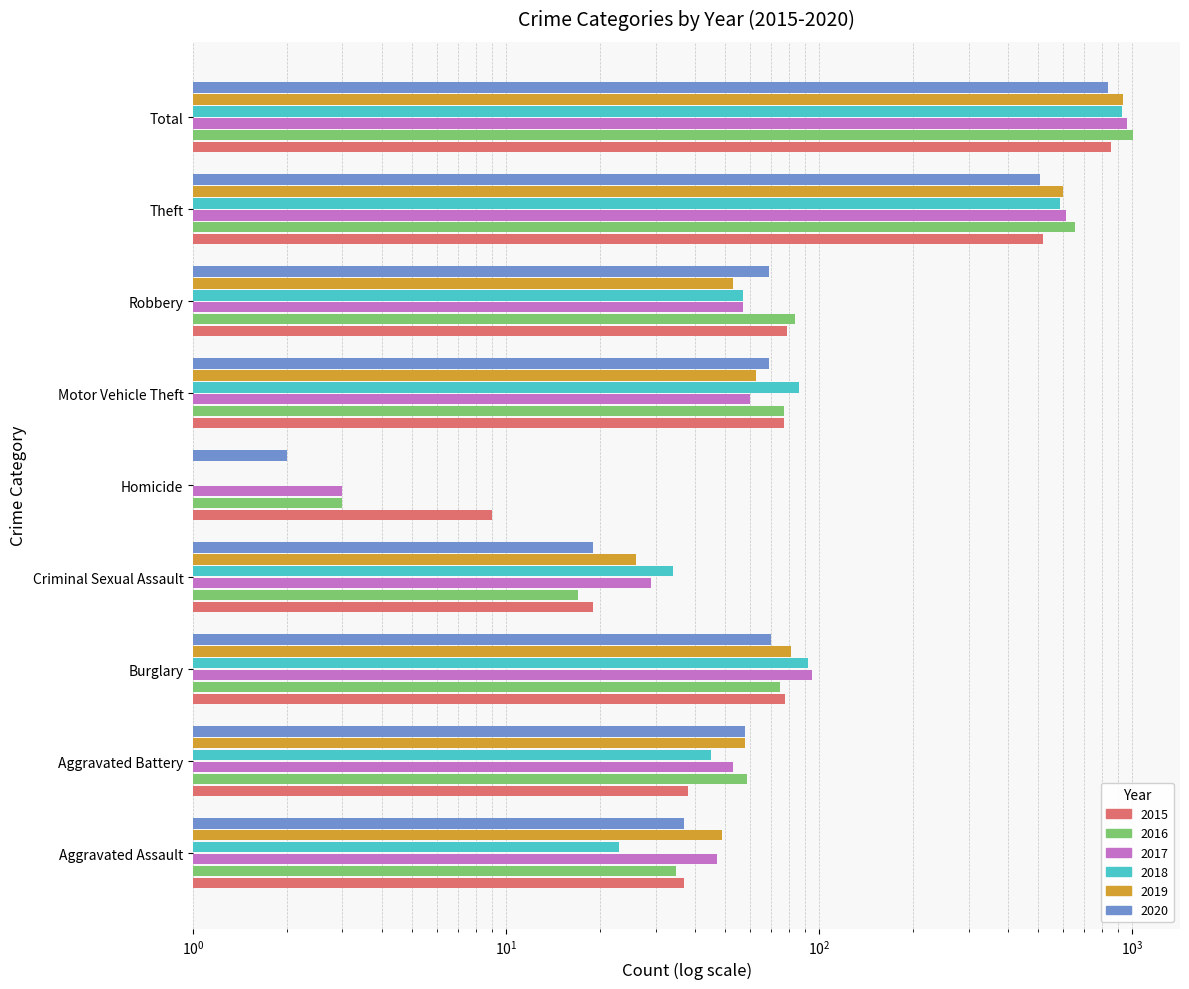

Reading left to right, list all the values displayed in this chart.

2015: Aggravated Assault=37	Aggravated Battery=38	Burglary=78	Criminal Sexual Assault=19	Homicide=9	Motor Vehicle Theft=77	Robbery=79	Theft=517	Total=854
2016: Aggravated Assault=35	Aggravated Battery=59	Burglary=75	Criminal Sexual Assault=17	Homicide=3	Motor Vehicle Theft=77	Robbery=84	Theft=655	Total=1006
2017: Aggravated Assault=47	Aggravated Battery=53	Burglary=95	Criminal Sexual Assault=29	Homicide=3	Motor Vehicle Theft=60	Robbery=57	Theft=616	Total=961
2018: Aggravated Assault=23	Aggravated Battery=45	Burglary=92	Criminal Sexual Assault=34	Homicide=1	Motor Vehicle Theft=86	Robbery=57	Theft=587	Total=926
2019: Aggravated Assault=49	Aggravated Battery=58	Burglary=81	Criminal Sexual Assault=26	Homicide=0	Motor Vehicle Theft=63	Robbery=53	Theft=602	Total=934
2020: Aggravated Assault=37	Aggravated Battery=58	Burglary=70	Criminal Sexual Assault=19	Homicide=2	Motor Vehicle Theft=69	Robbery=69	Theft=508	Total=835